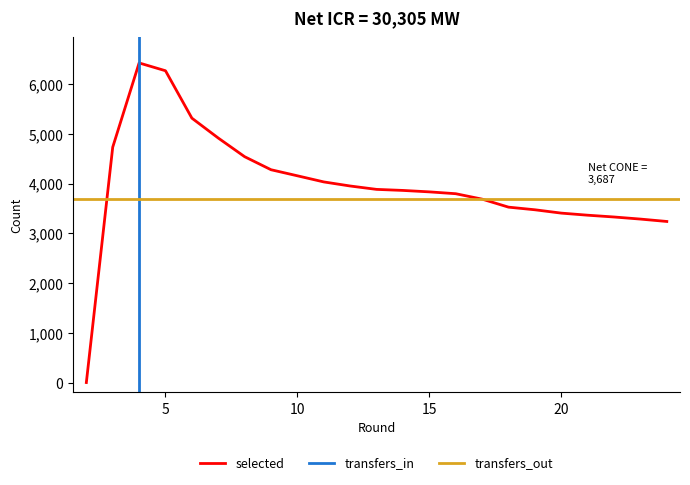

What is the average value of the transfers_in series?

212